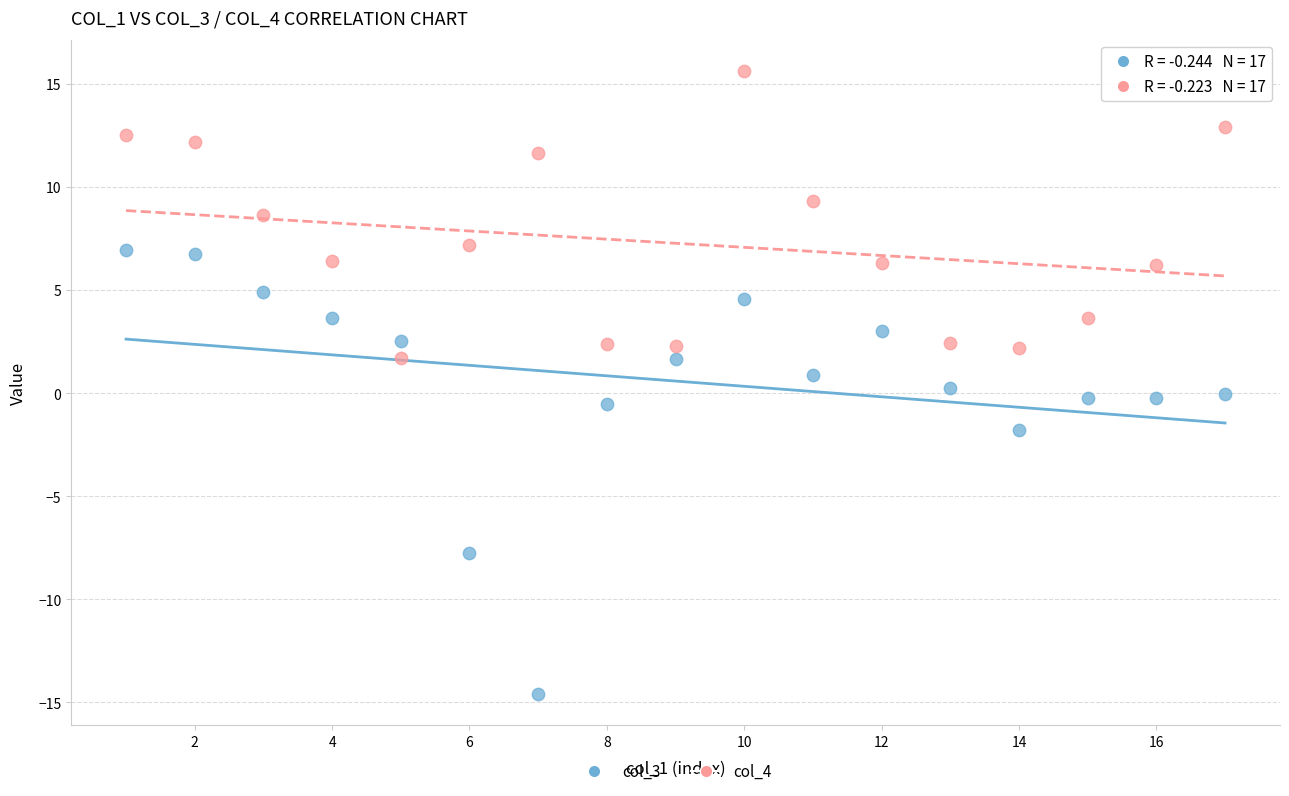

Across all data points, what is the range of X values (max minus min)?

16.0